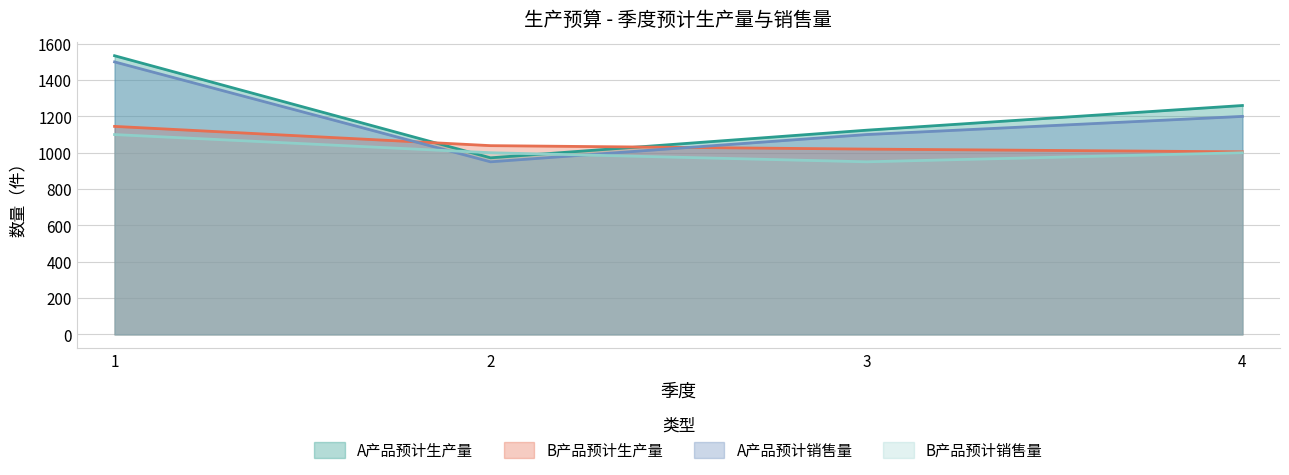

What is the difference between the second highest and minimum values in the A产品预计生产量 series?

288